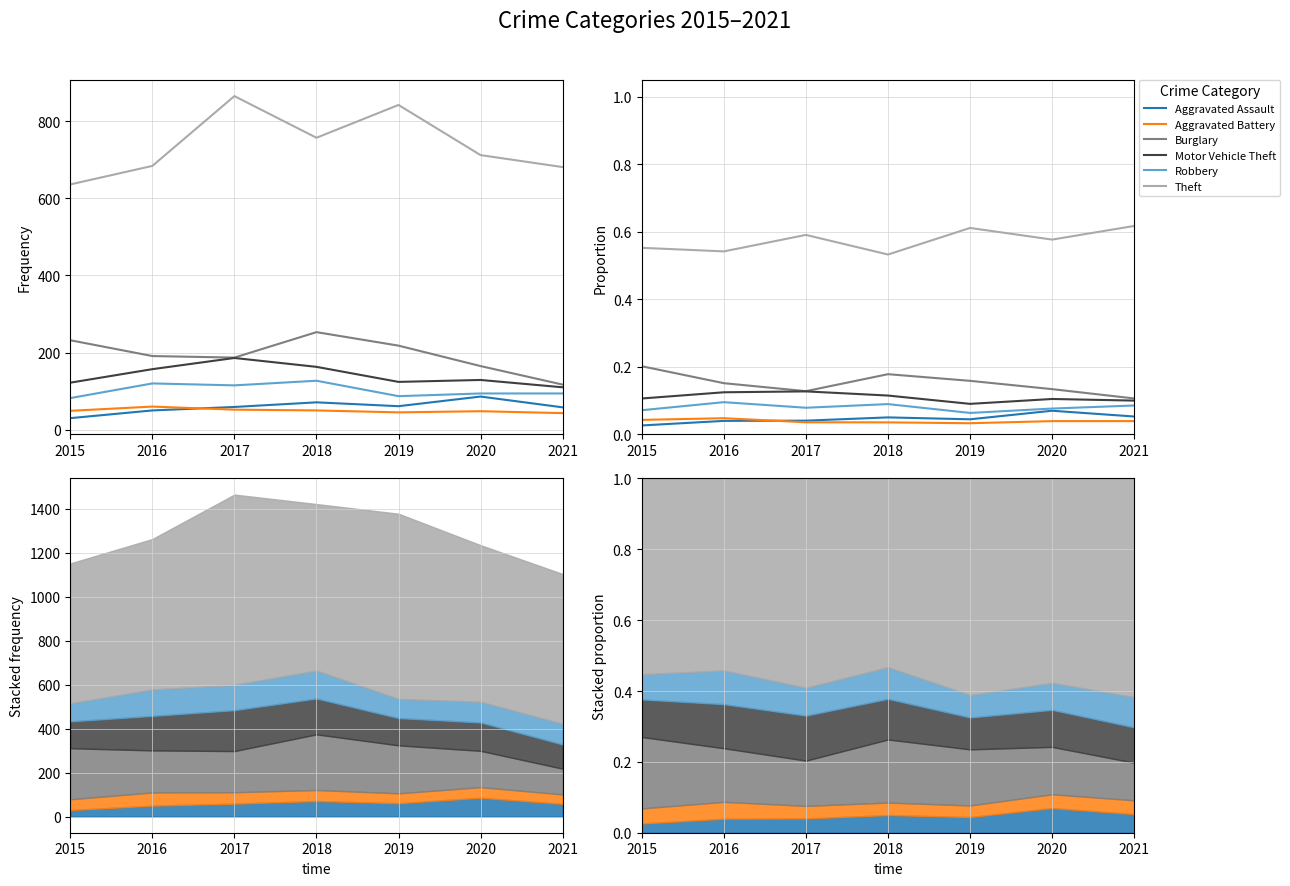

What is the average value of the Burglary series?

0.2